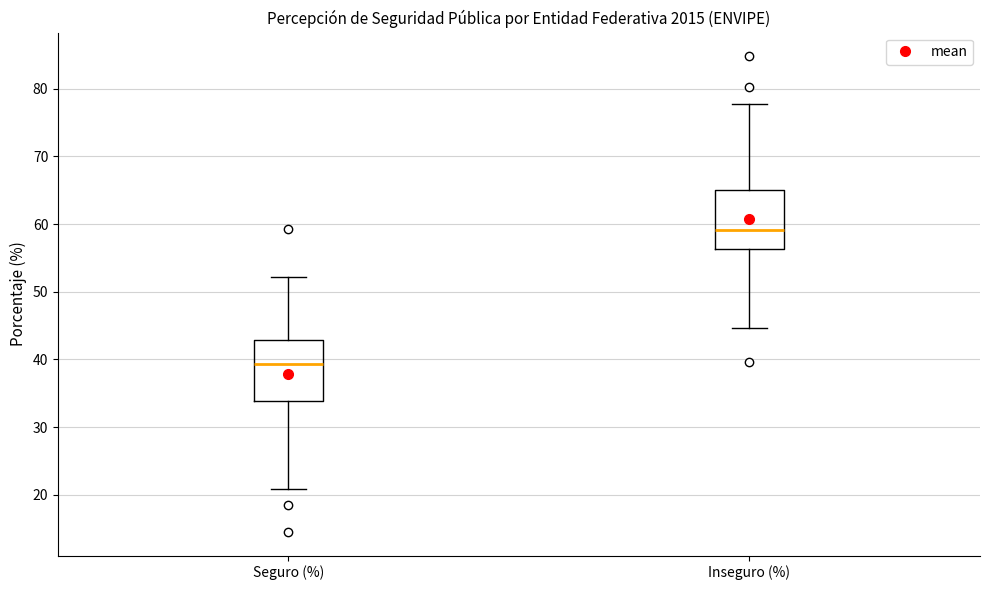

Which box has the lowest median line?

Seguro (%)